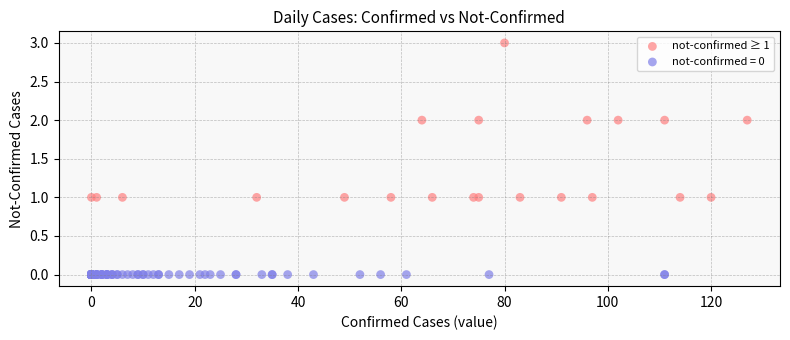

Which series contains the lowest Y value?

not-confirmed = 0